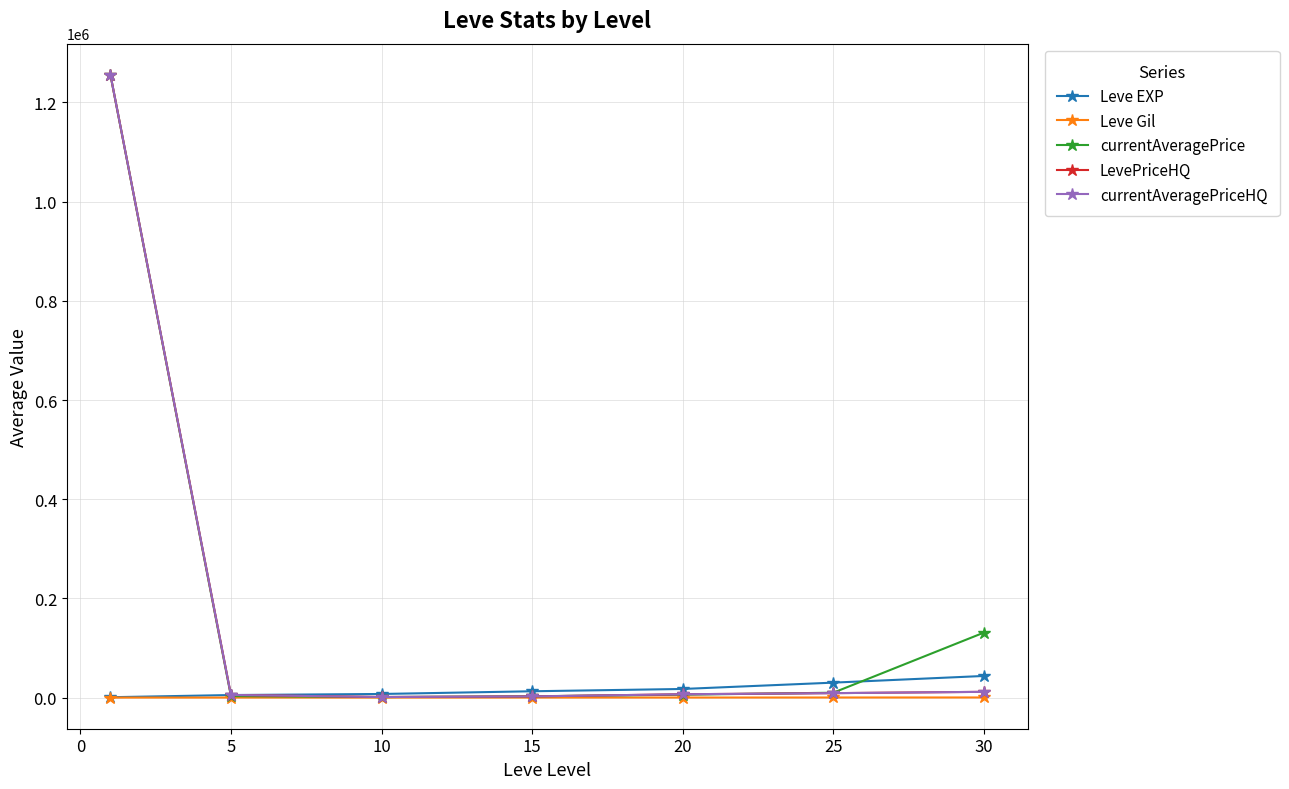

At how many categories does at least one series exceed 968355?

1